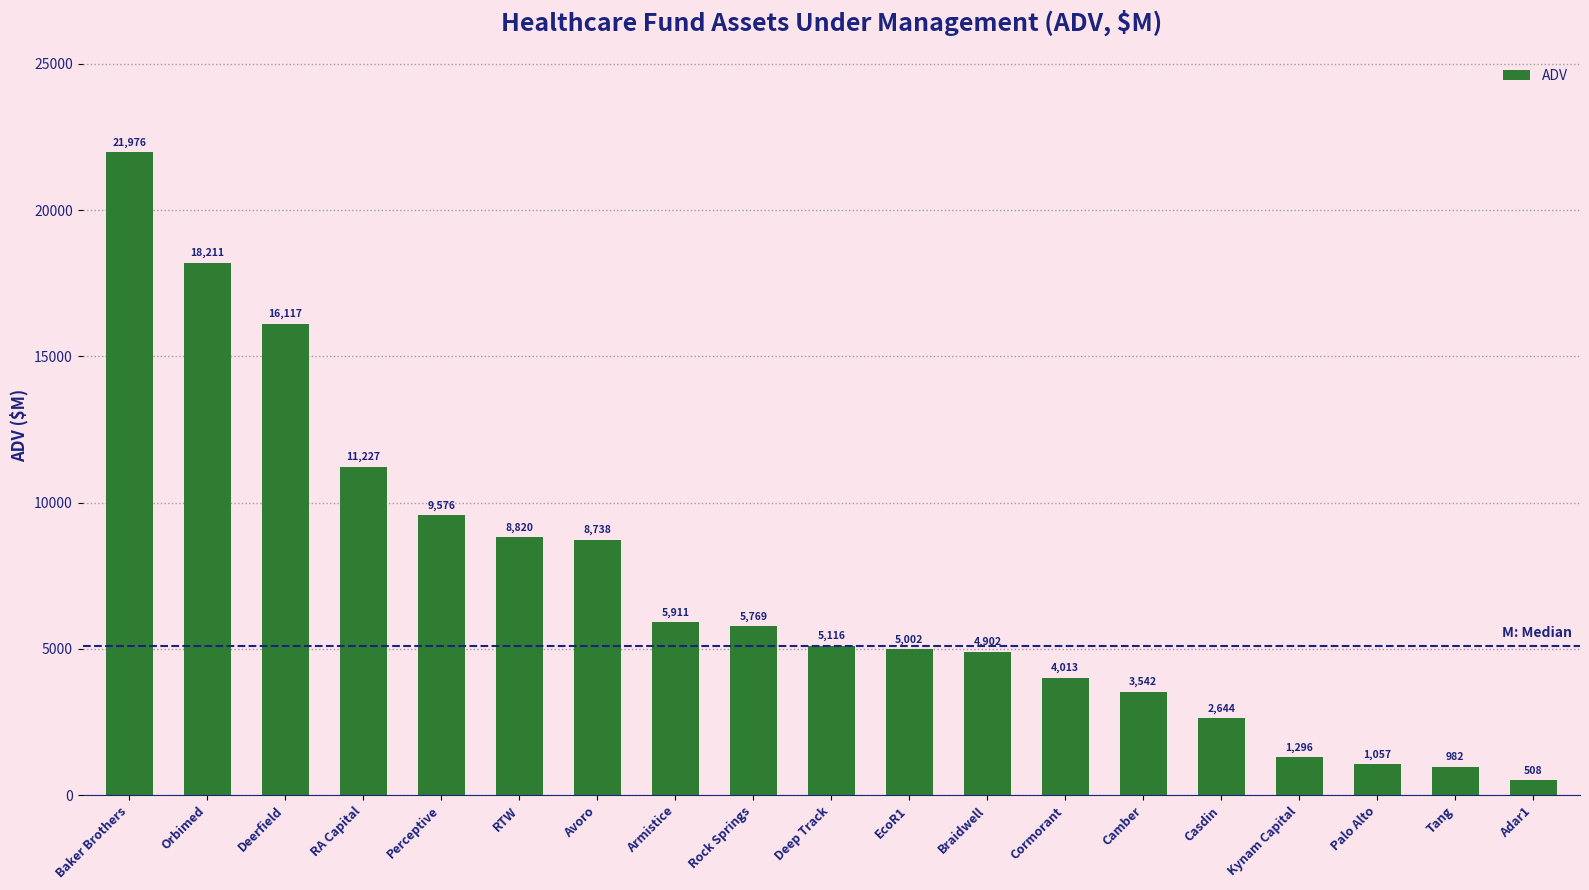

Which has a higher value, Armistice or Avoro?

Avoro